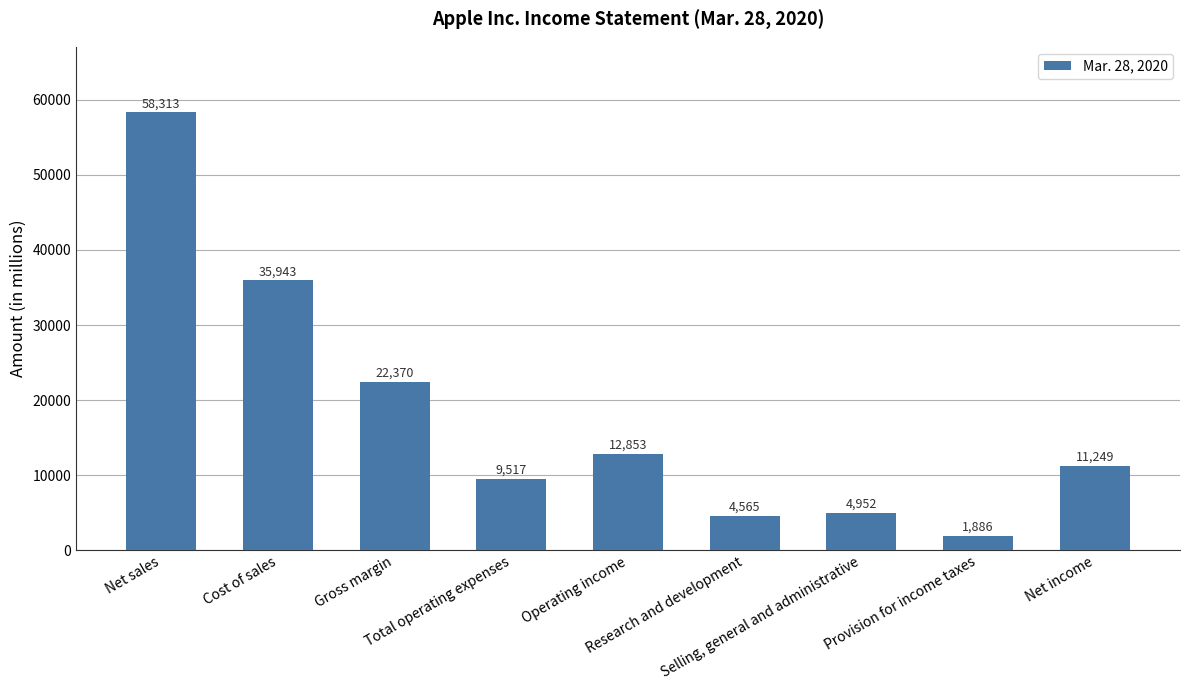

What is the difference between the values at Operating income and Provision for income taxes?

10967